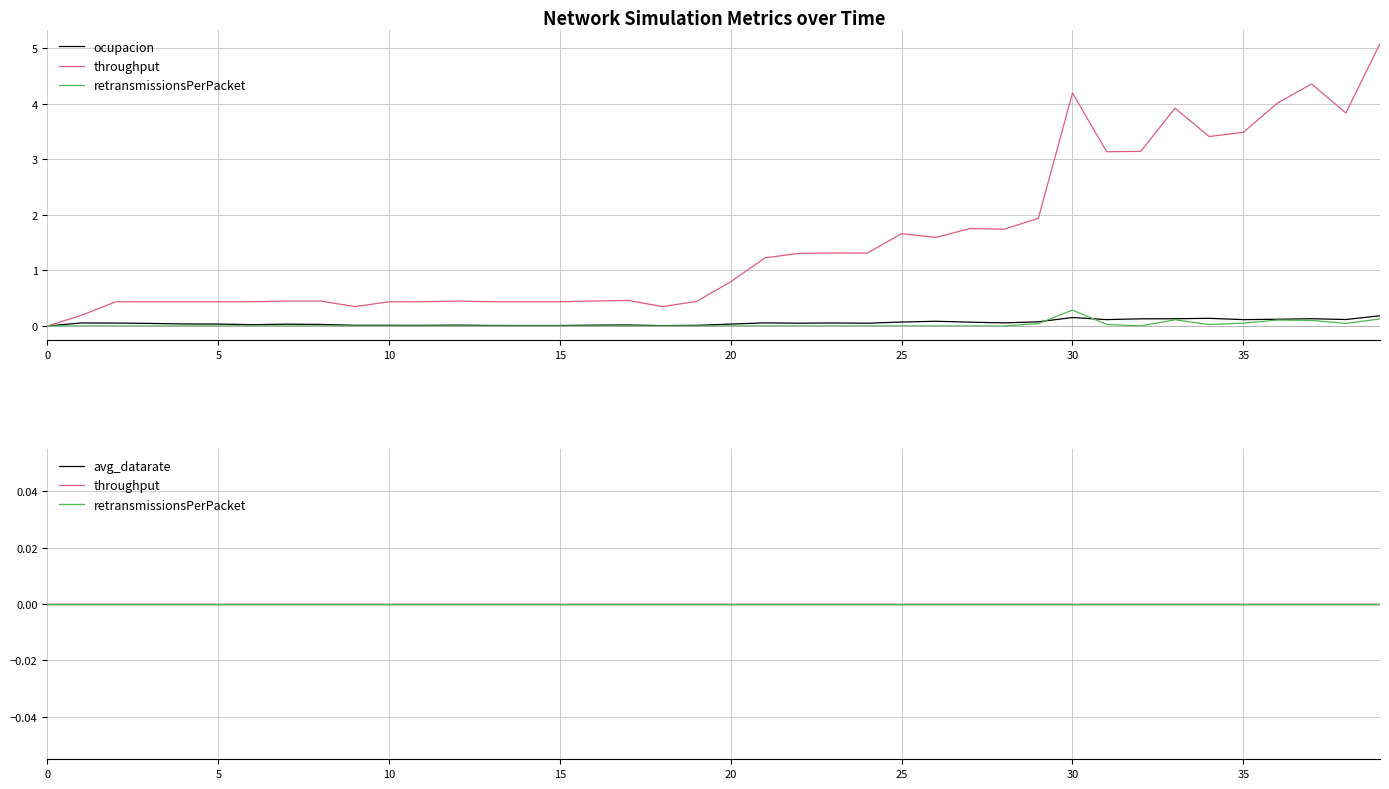

True or false: ocupacion and avg_datarate intersect in this chart.

False